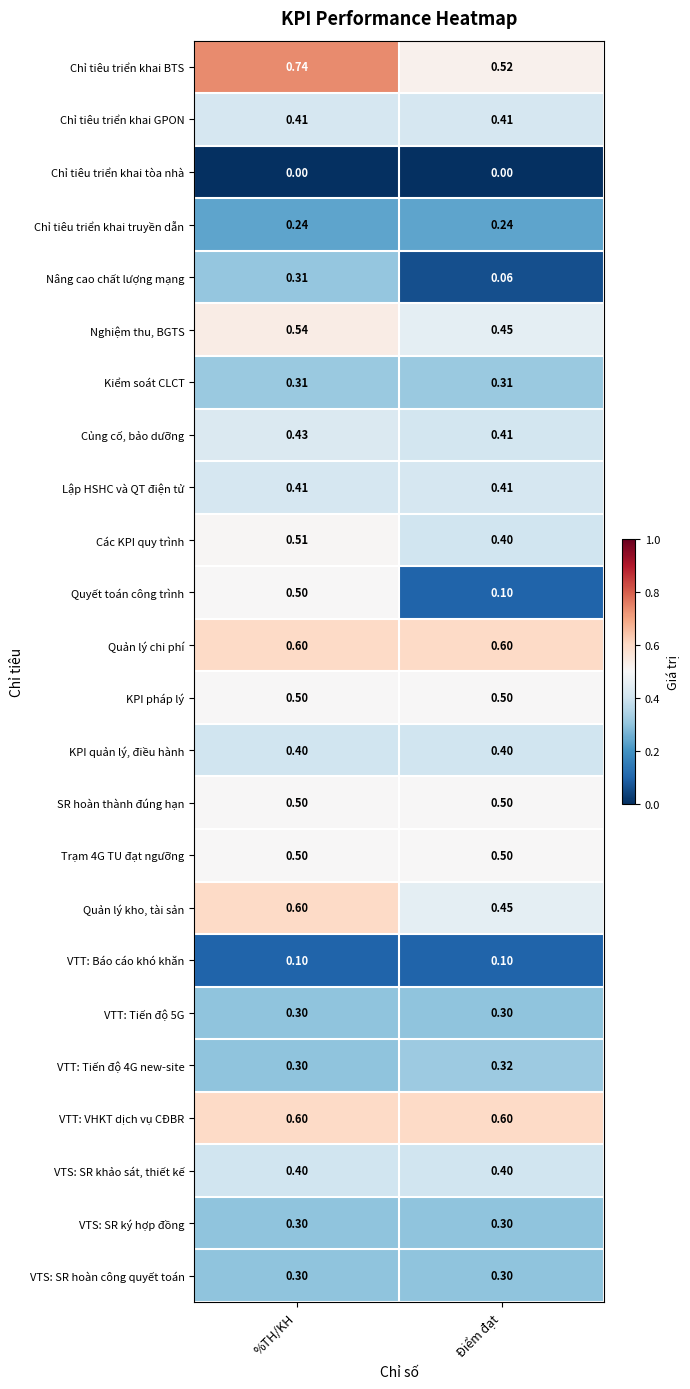

Which series has the largest total across all categories?

Chỉ tiêu triển khai BTS